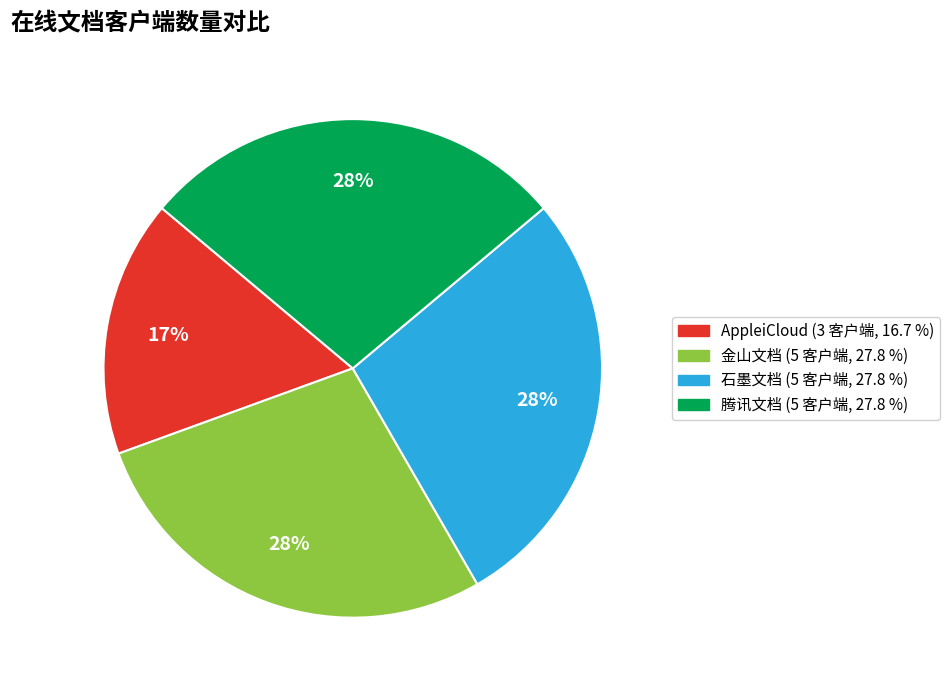

Is it true that AppleiCloud is 7% of the pie?

False